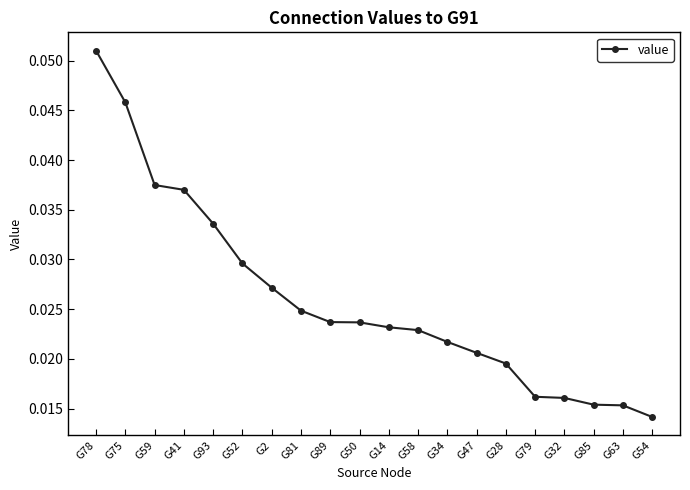

Does the chart have visible grid lines?

No